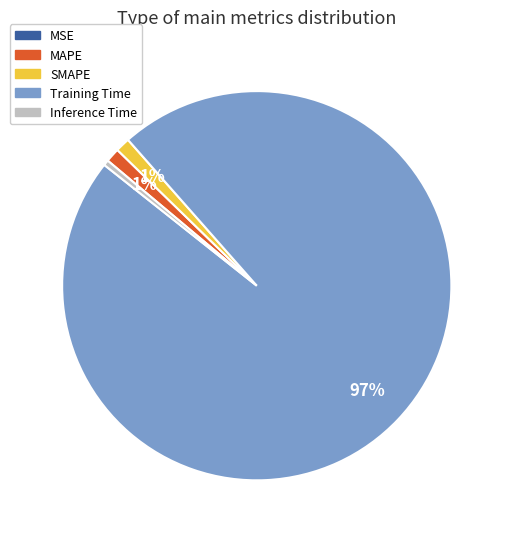

What percentage is the SMAPE slice, to the nearest percent?

1%